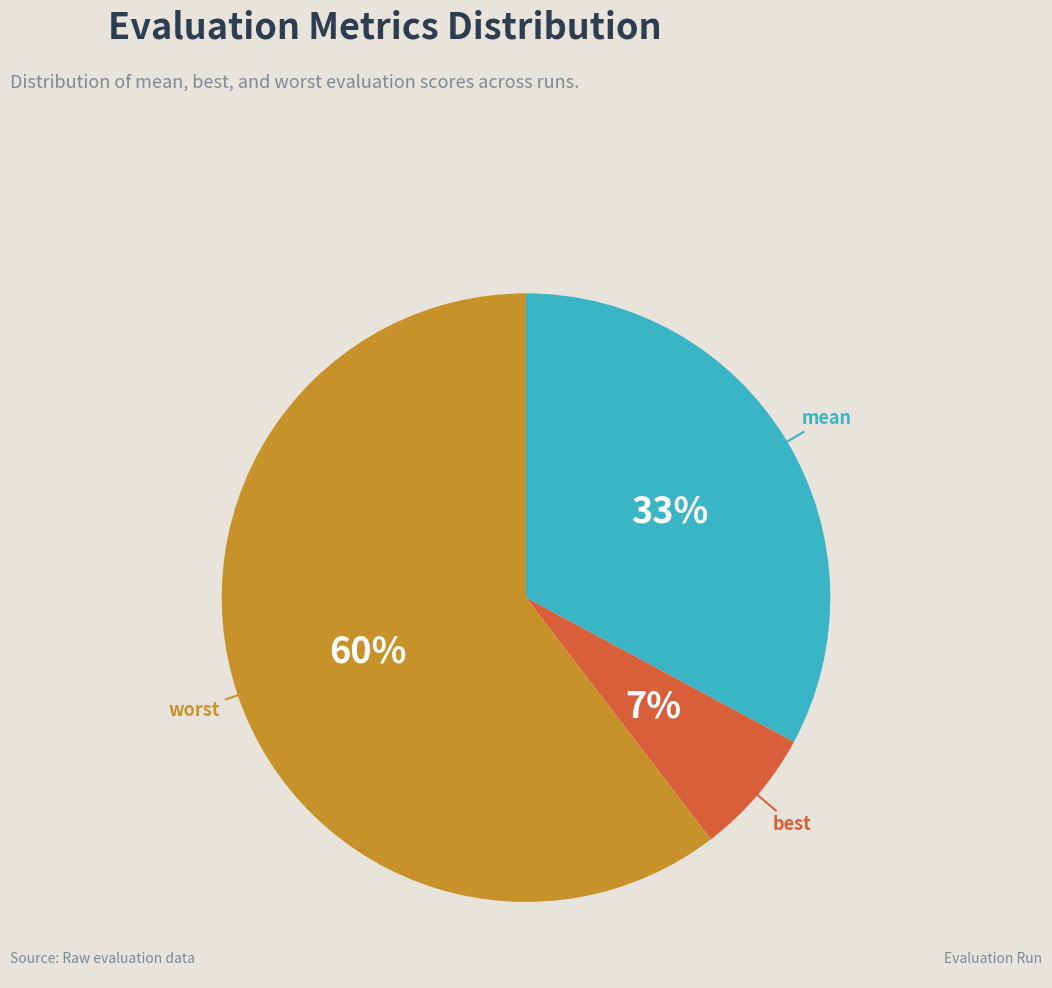

To the nearest percent, what percentage of the pie is worst?

60%